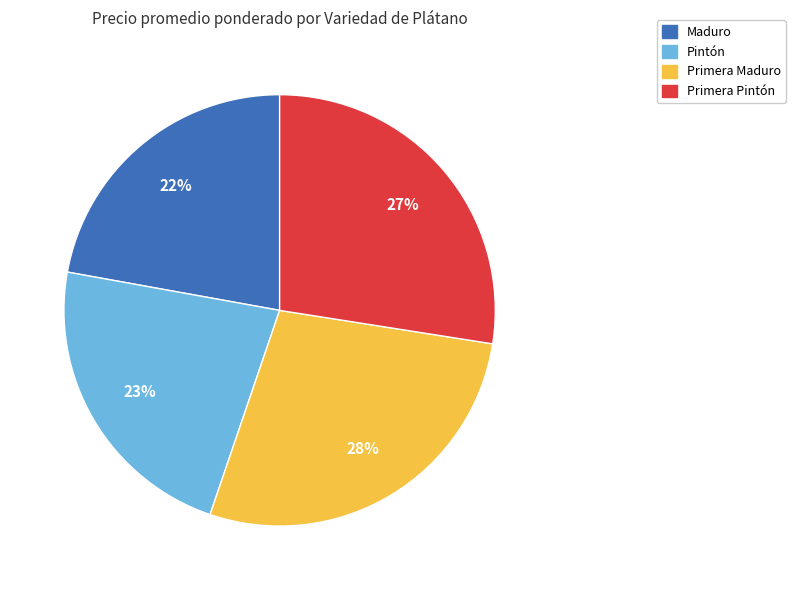

To the nearest percent, what is the average slice percentage?

25%